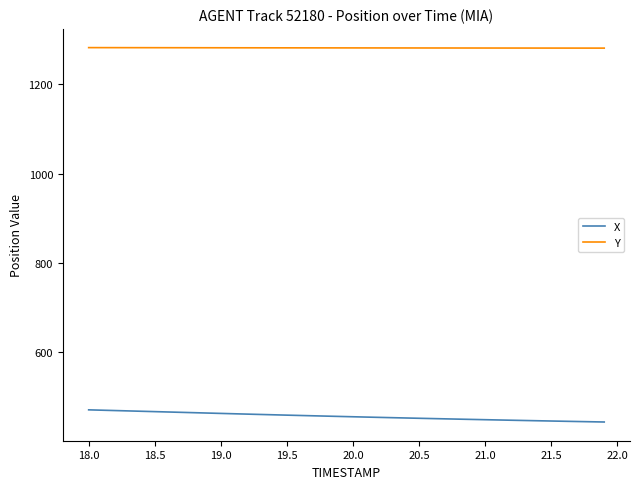

List the series in order of their peak value, highest first.

Y, X